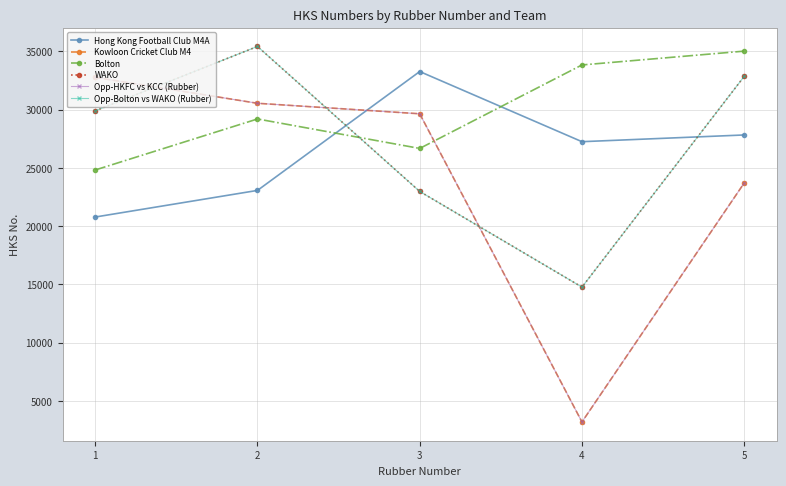

How many WAKO values are between 22983 and 32858?

3